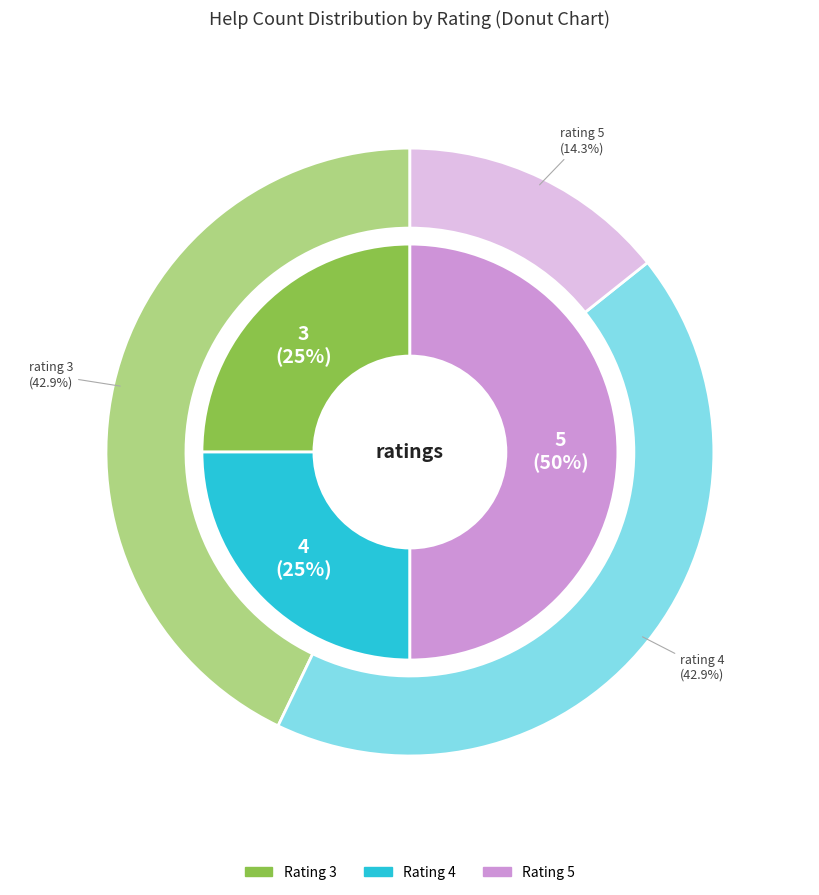

Between 3 and 4, which is larger?

3